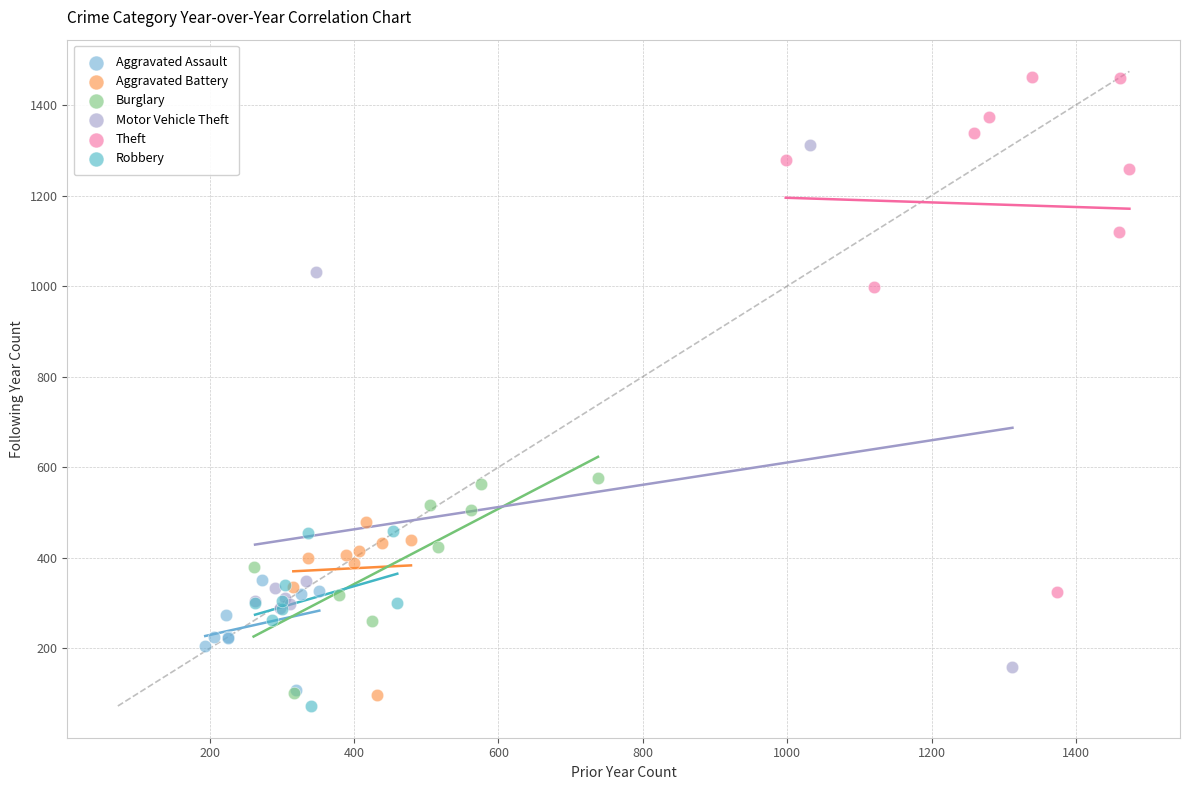

Which series contains the highest Y value?

Theft